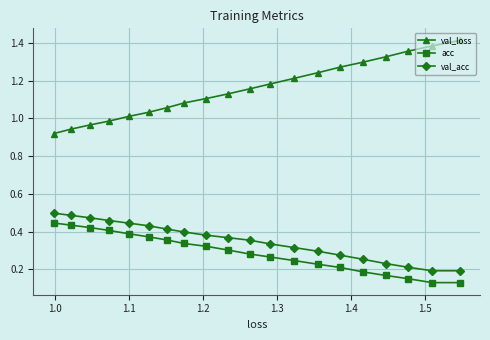

What is the greatest value displayed?

1.4